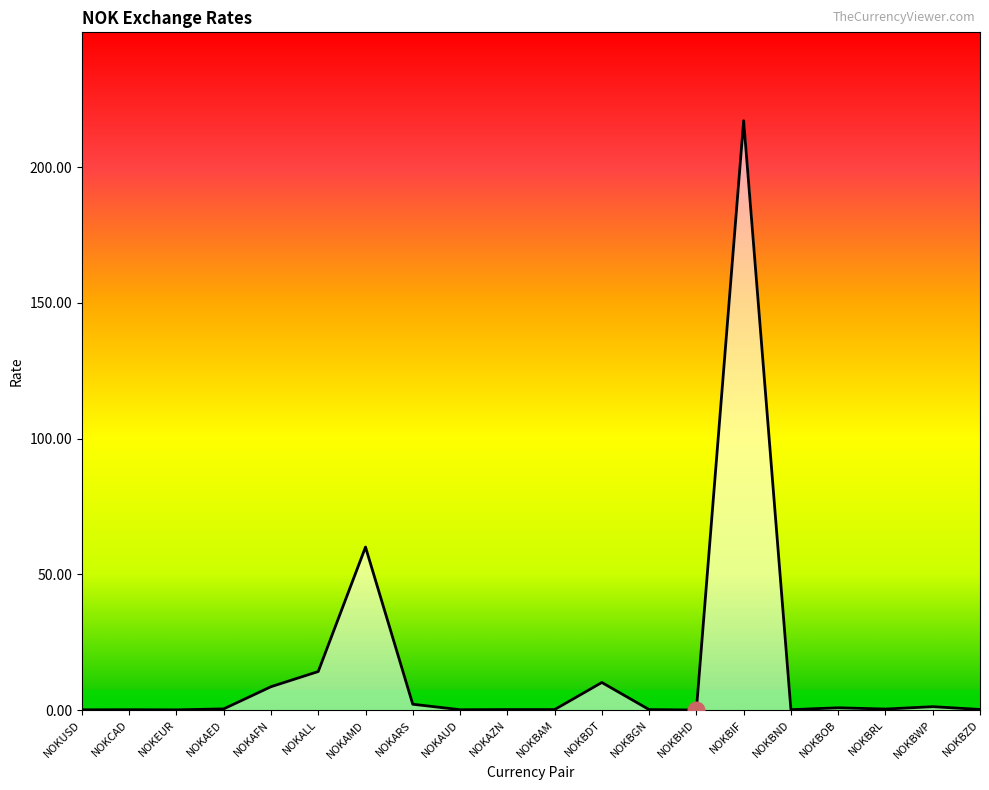

What position from the left is NOKALL?

6